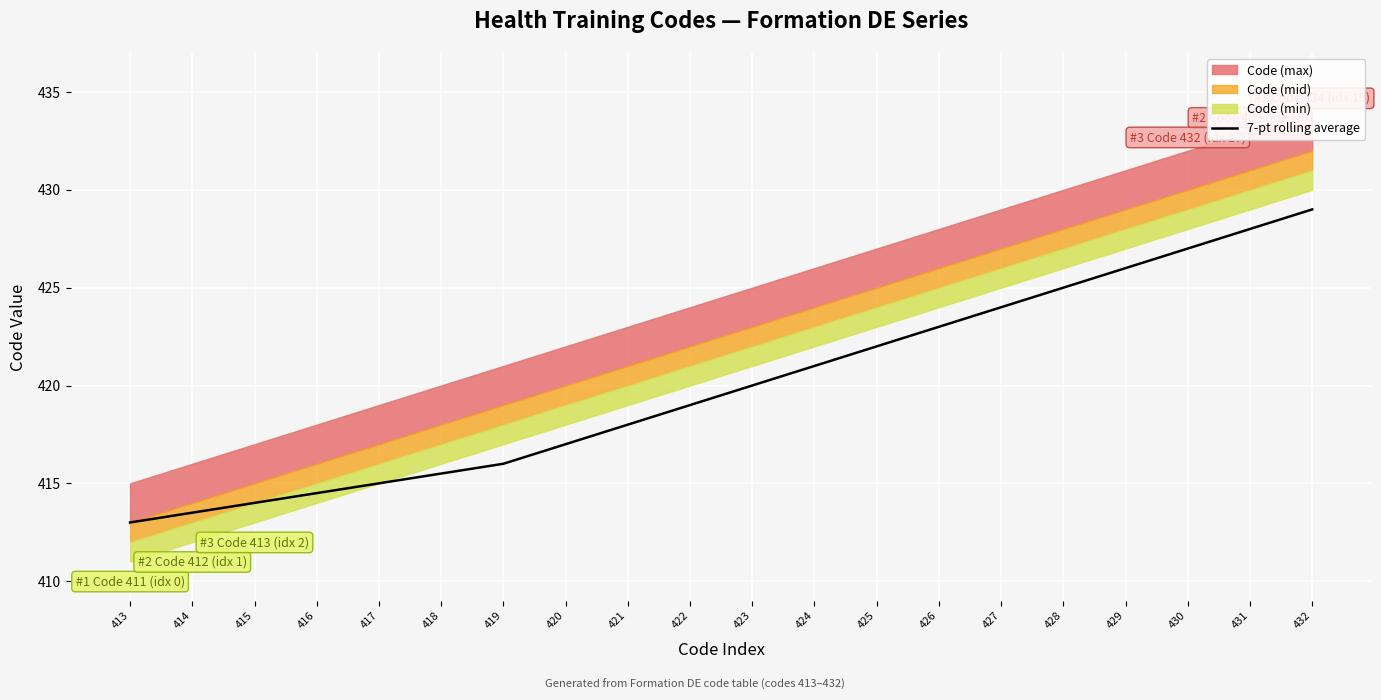

Does the chart display data point markers on the line(s)?

No